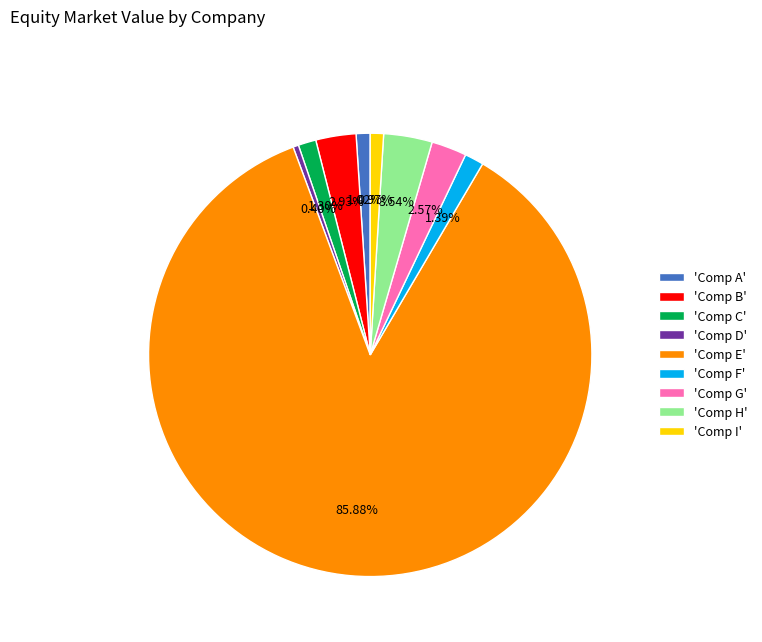

Which slice is the smallest?

'Comp D'